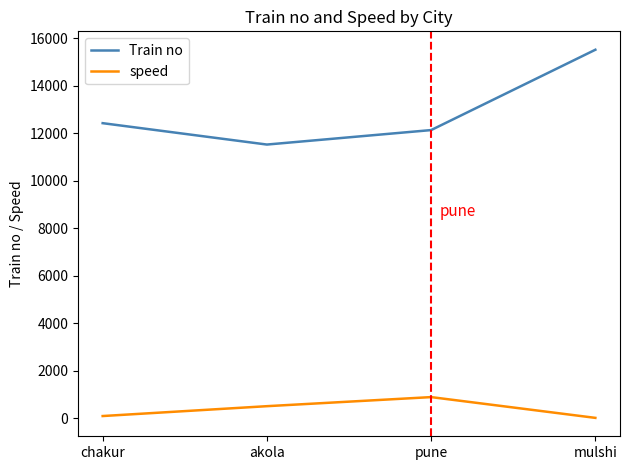

At which label is speed closest to 460?

akola